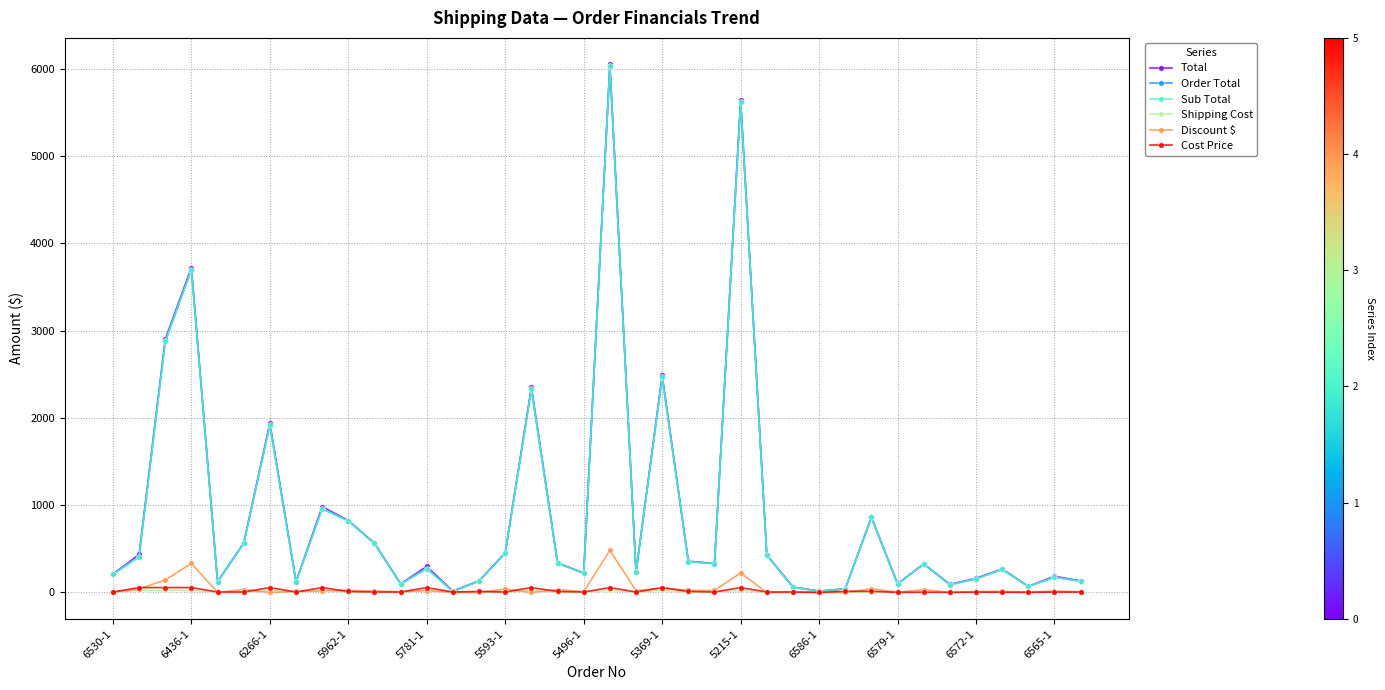

Which series has the largest range (max minus min)?

Total